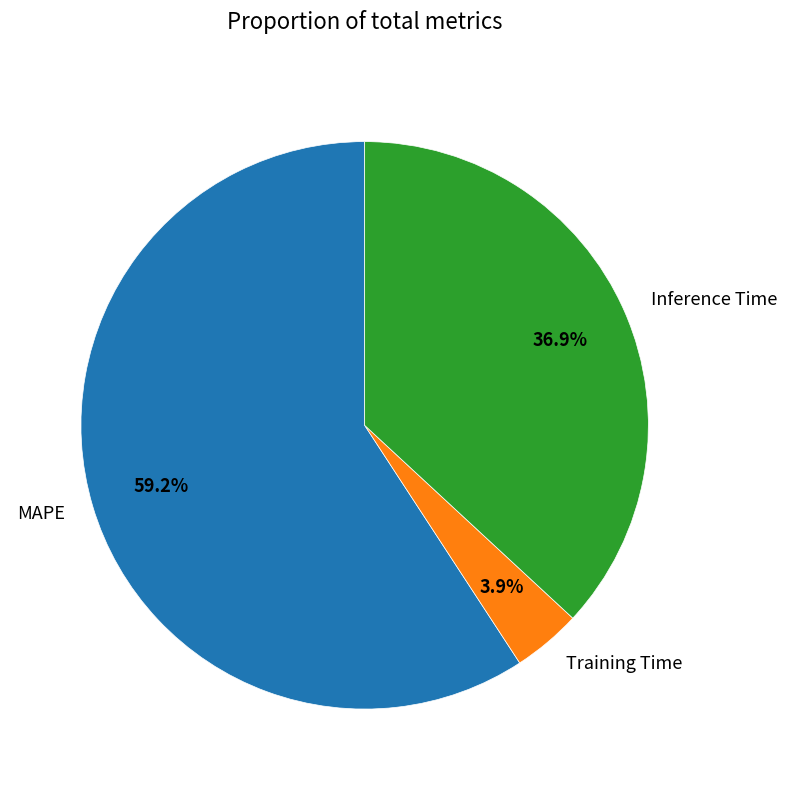

To the nearest percent, what portion does Training Time represent?

4%